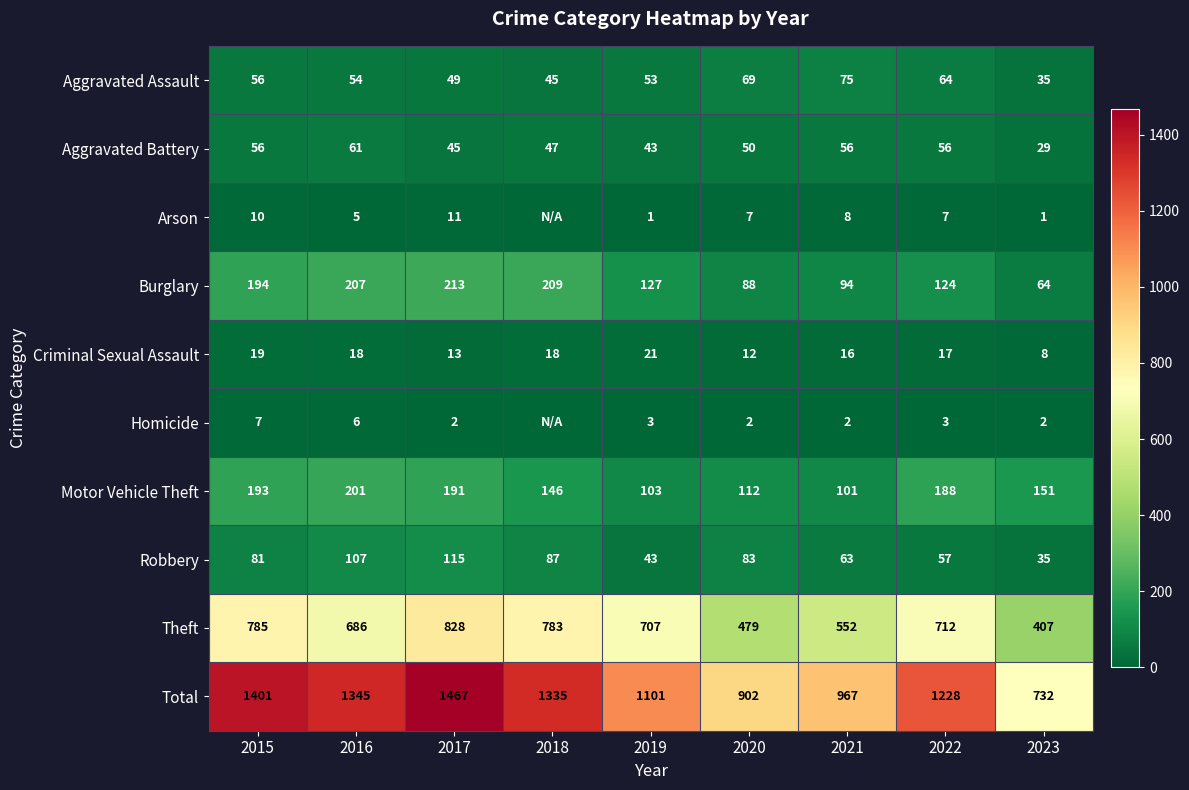

What is the greatest value displayed?

1467